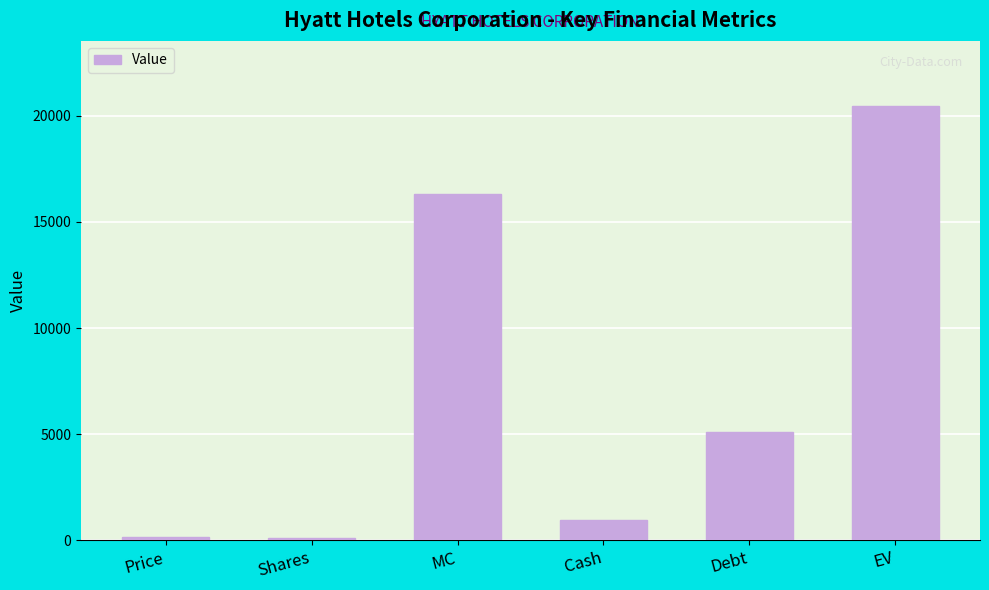

What is the change in value from MC to EV?

+4158.0